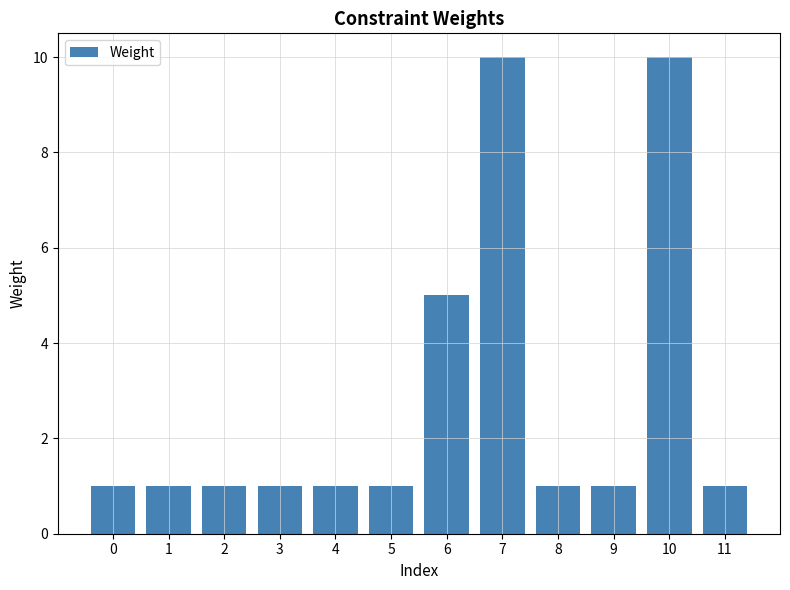

What is the maximum value shown in the chart?

10